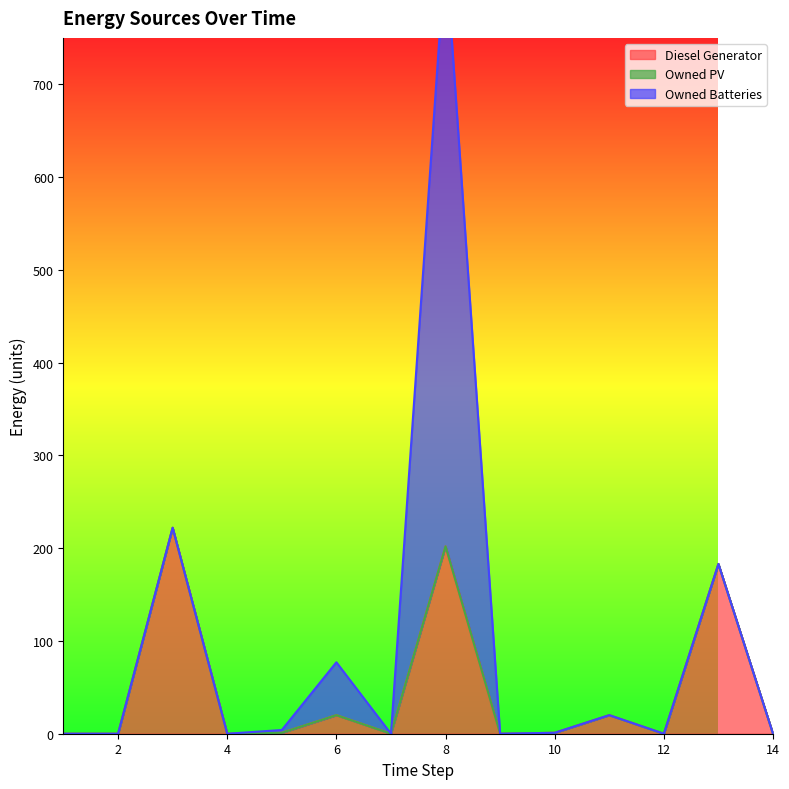

Which series has the widest spread of values?

Owned Batteries